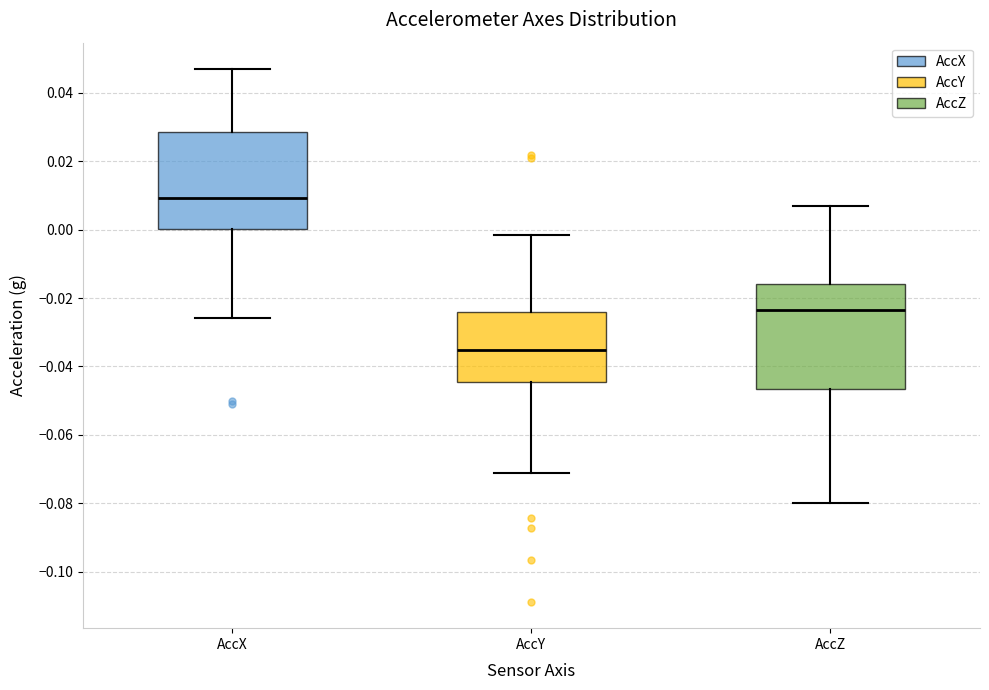

Reading left to right, read every box against the y-axis: the position of its median line, the range the box covers, and the ends of its whiskers. The values are not printed on the chart, so give them approximately, as read against the axis.

AccX: median 0.010, box 0.000 to 0.028, whiskers -0.026 to 0.046
AccY: median -0.036, box -0.044 to -0.024, whiskers -0.072 to -0.002
AccZ: median -0.024, box -0.046 to -0.016, whiskers -0.080 to 0.006